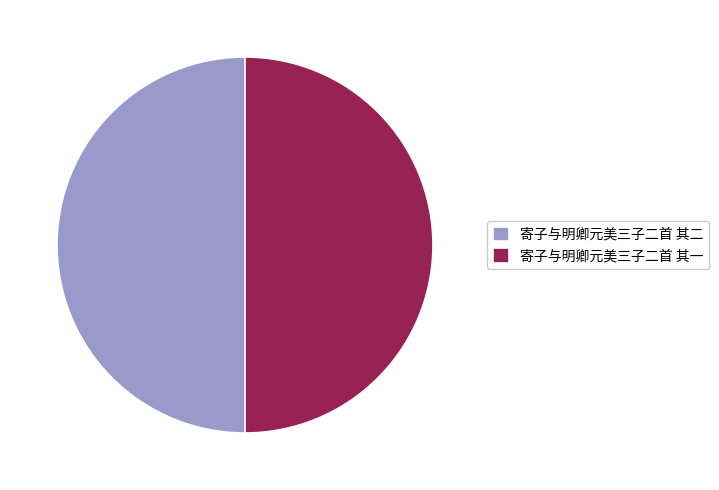

True or false: 寄子与明卿元美三子二首 其一 accounts for 64% of the total.

False